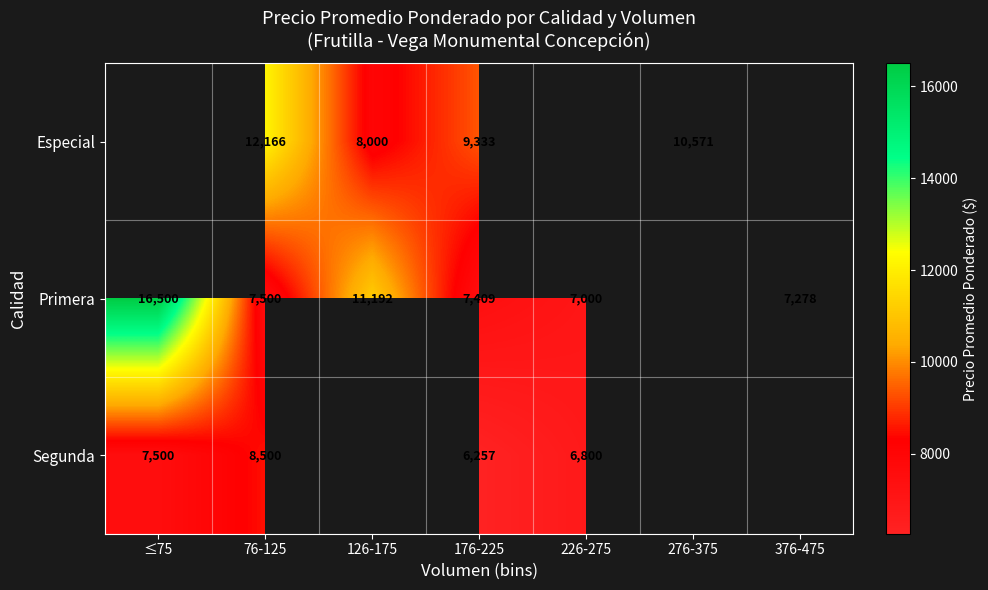

Between 76-125 and 176-225, which series saw the biggest shift?

Especial